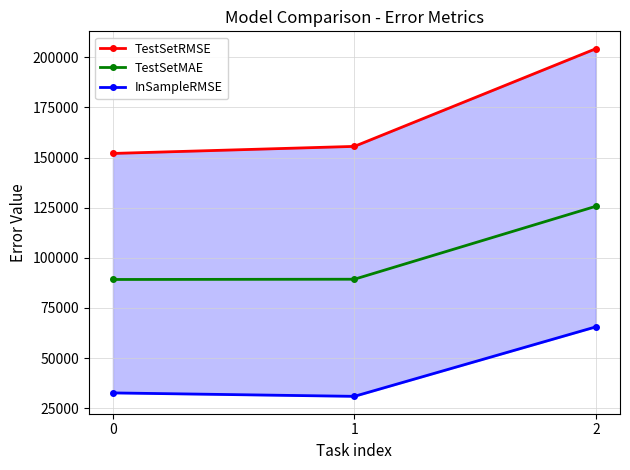

What is the value of the TestSetRMSE point at the 1st from the left?

152060.5